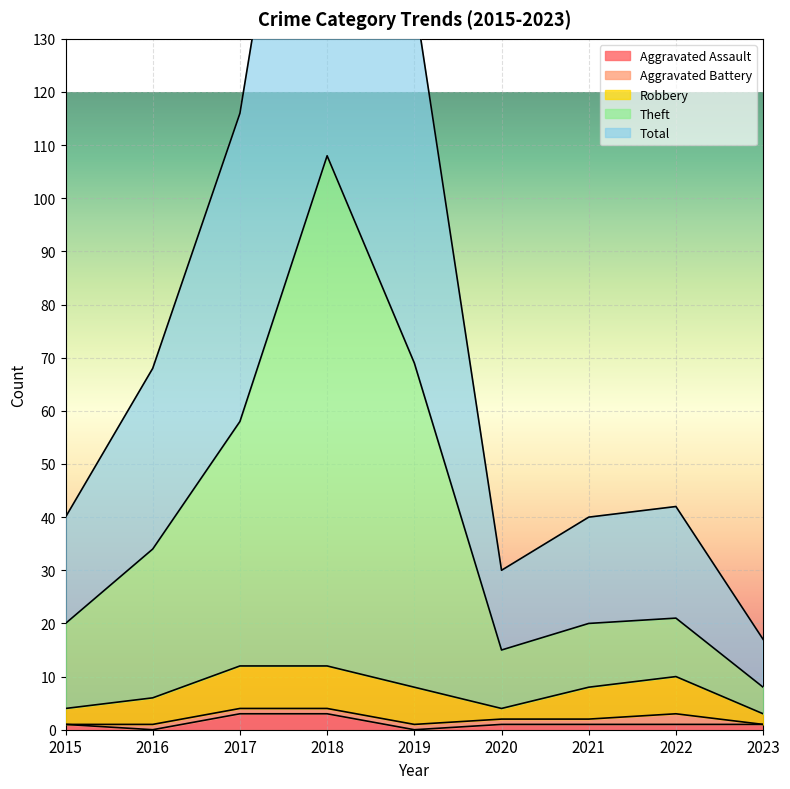

Which series has the largest total across all categories?

Theft